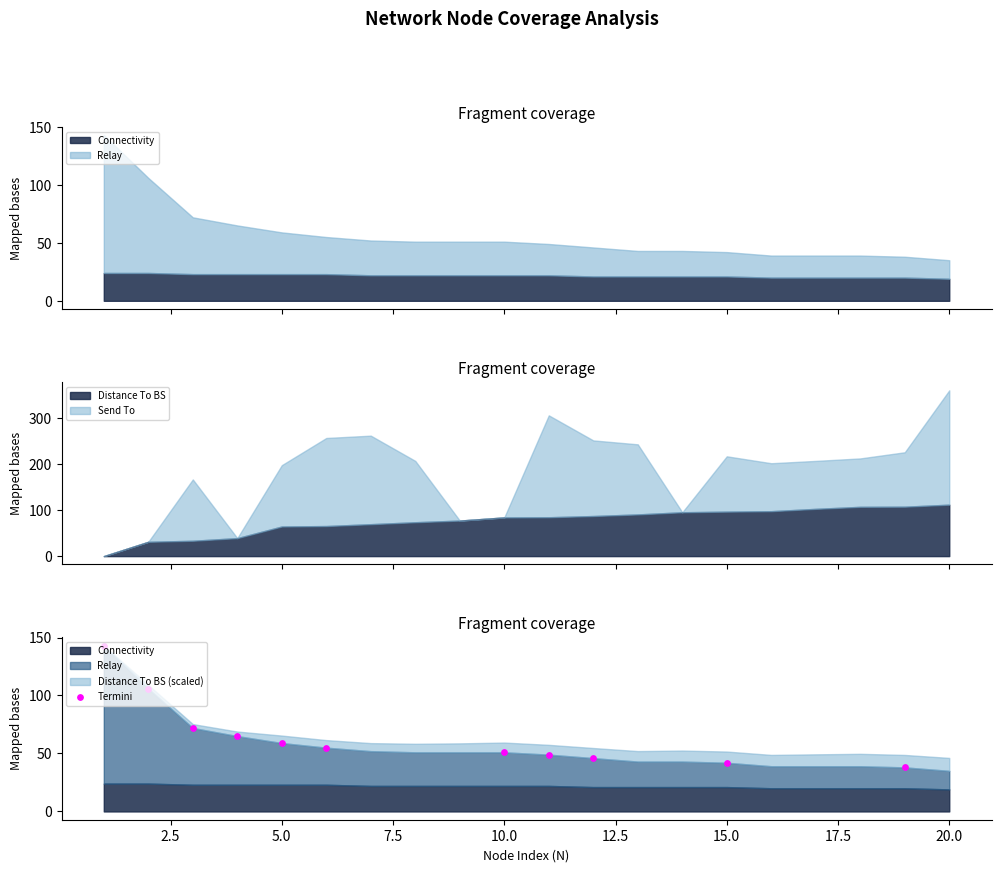

What is the ratio of the value at 7.5 to the value at 10.0?

1.1